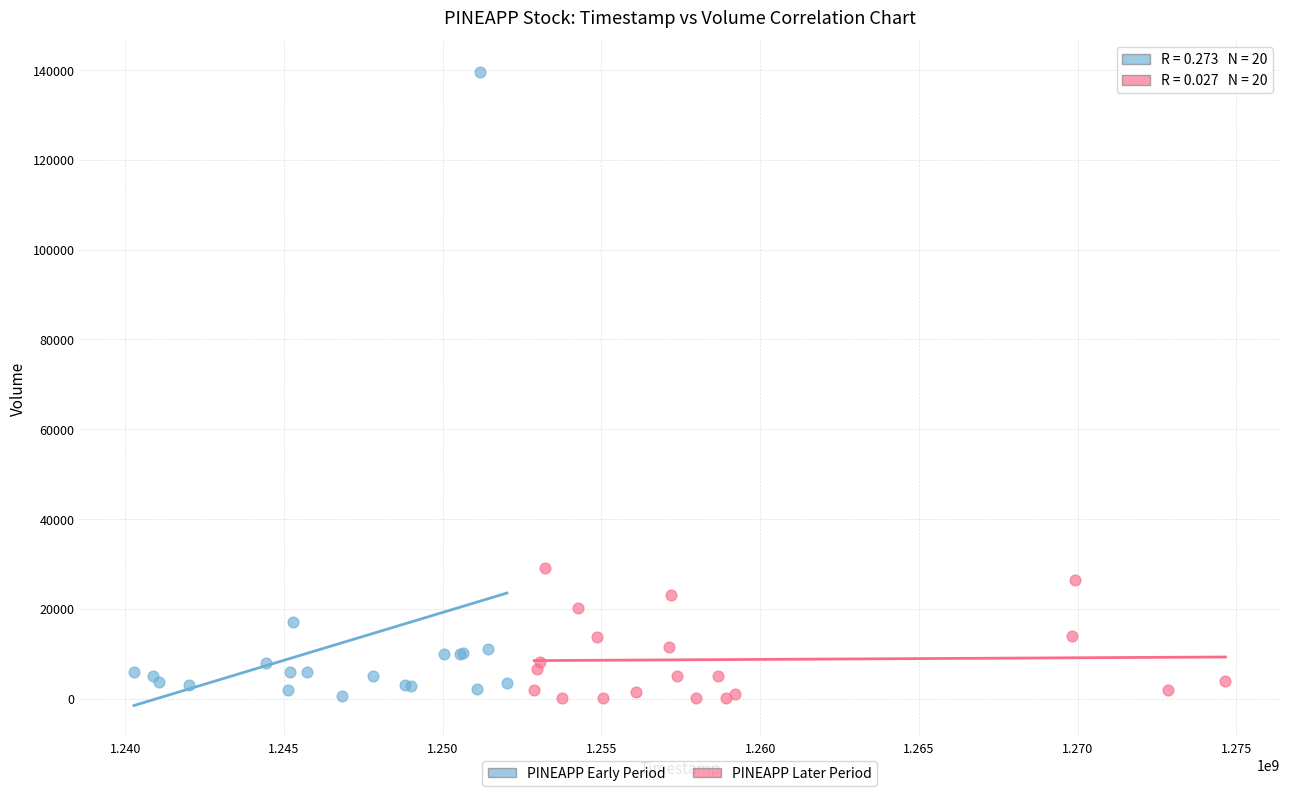

Which series has the largest Y range (max minus min)?

PINEAPP Early Period